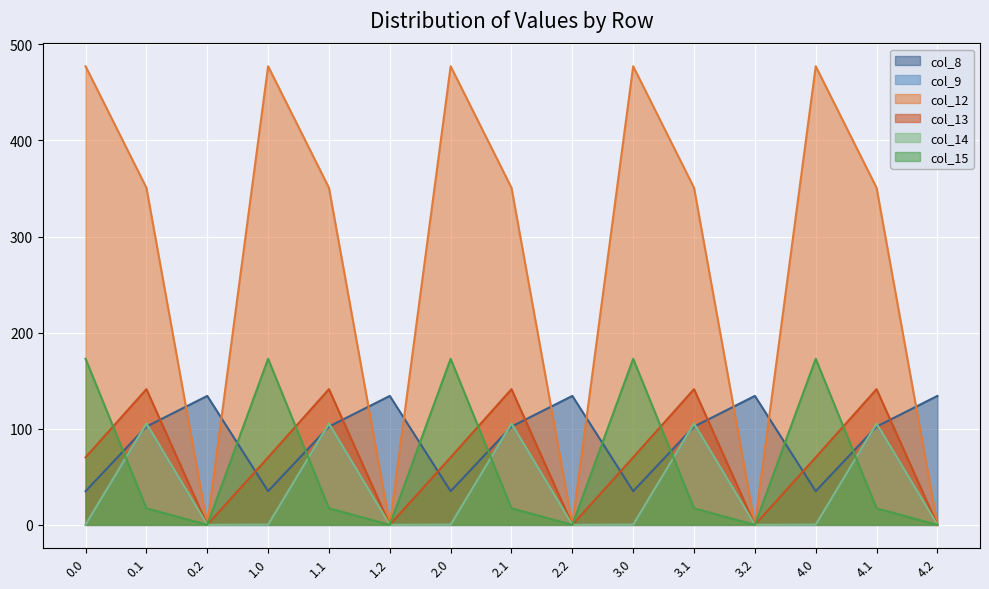

Reading left to right, extract all data points from this chart.

col_8: 35.0	102.3	134.2	35.0	102.3	134.2	35.0	102.3	134.2	35.0	102.3	134.2	35.0	102.3	134.2
col_9: 0.0	104.8	0.0	0.0	104.8	0.0	0.0	104.8	0.0	0.0	104.8	0.0	0.0	104.8	0.0
col_12: 477.2	350.8	0.0	477.2	350.8	0.0	477.2	350.8	0.0	477.2	350.8	0.0	477.2	350.8	0.0
col_13: 70.2	141.2	0.0	70.2	141.2	0.0	70.2	141.2	0.0	70.2	141.2	0.0	70.2	141.2	0.0
col_14: 0.3	105.5	0.0	0.3	105.5	0.0	0.3	105.5	0.0	0.3	105.5	0.0	0.3	105.5	0.0
col_15: 172.8	17.3	0.0	172.8	17.3	0.0	172.8	17.3	0.0	172.8	17.3	0.0	172.8	17.3	0.0